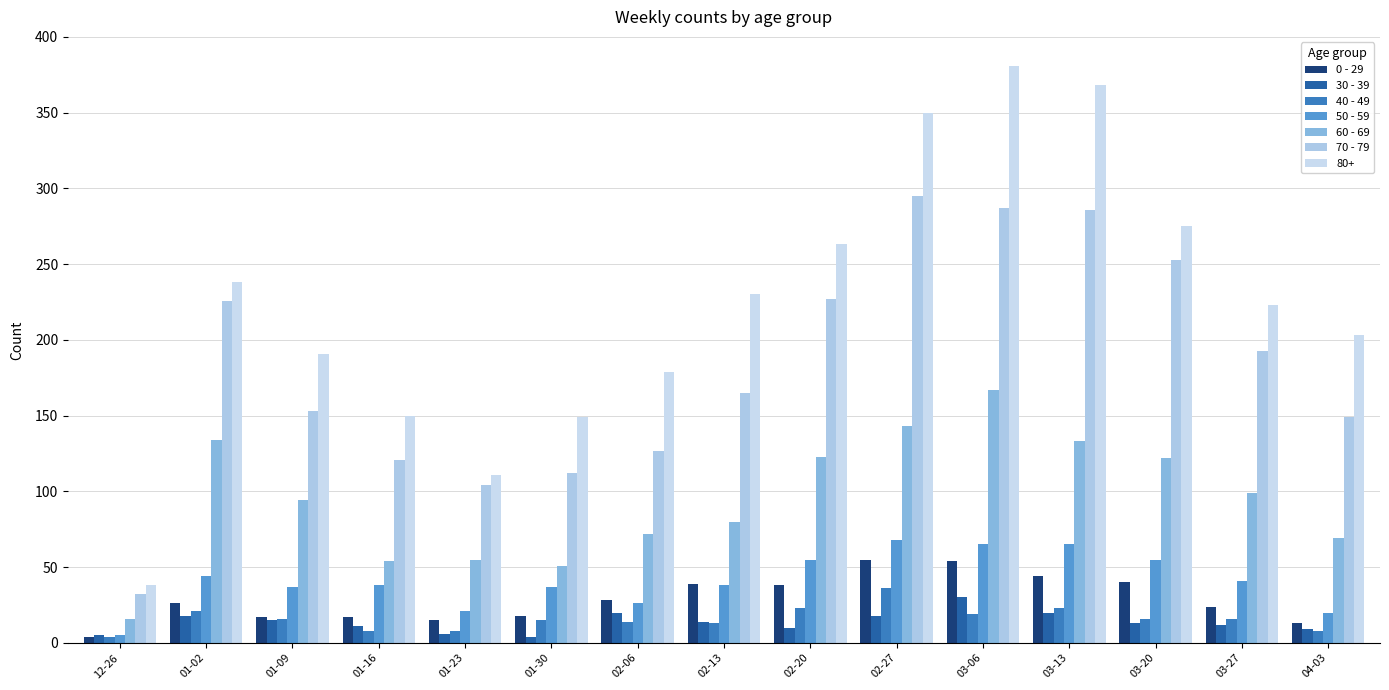

At 02-20, list the series in order from smallest to largest.

30 - 39, 40 - 49, 0 - 29, 50 - 59, 60 - 69, 70 - 79, 80+